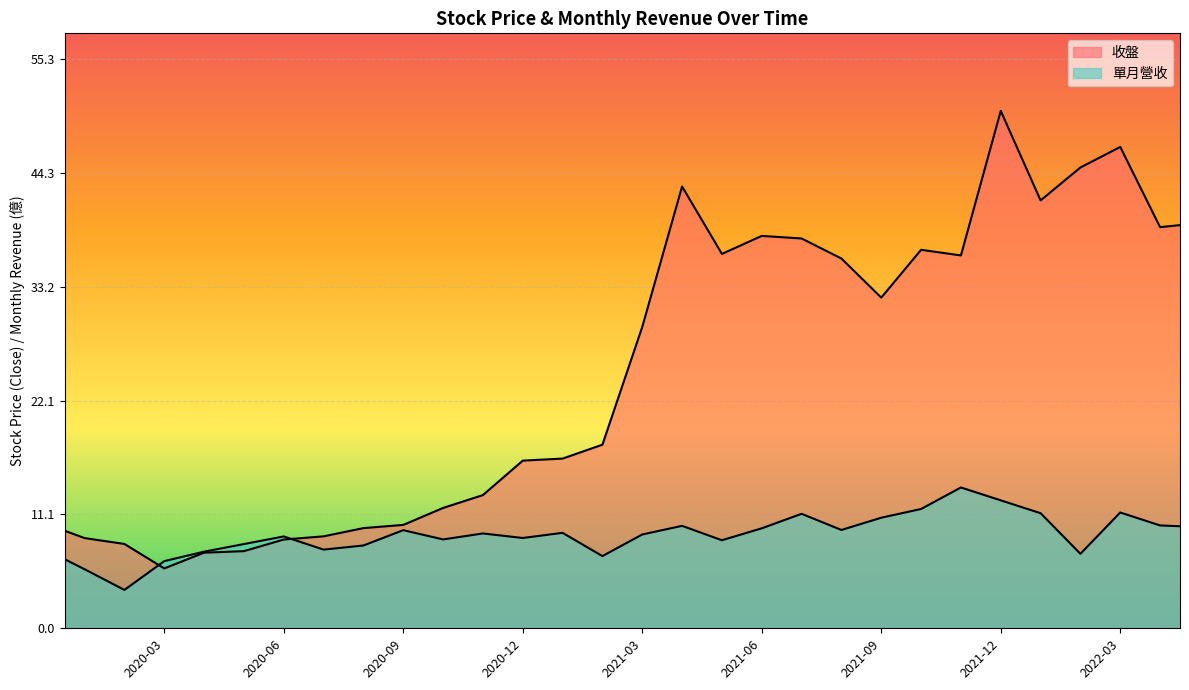

Is the value of 收盤 at 2021-11 greater than the value of 單月營收 at 2021-02?

Yes